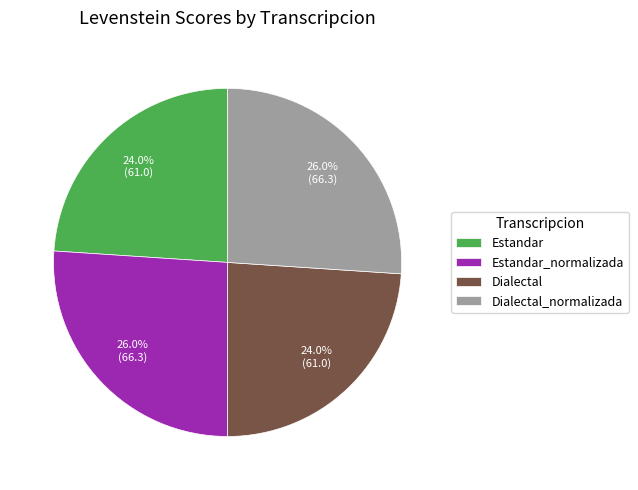

Is Dialectal_normalizada the majority of the pie?

No